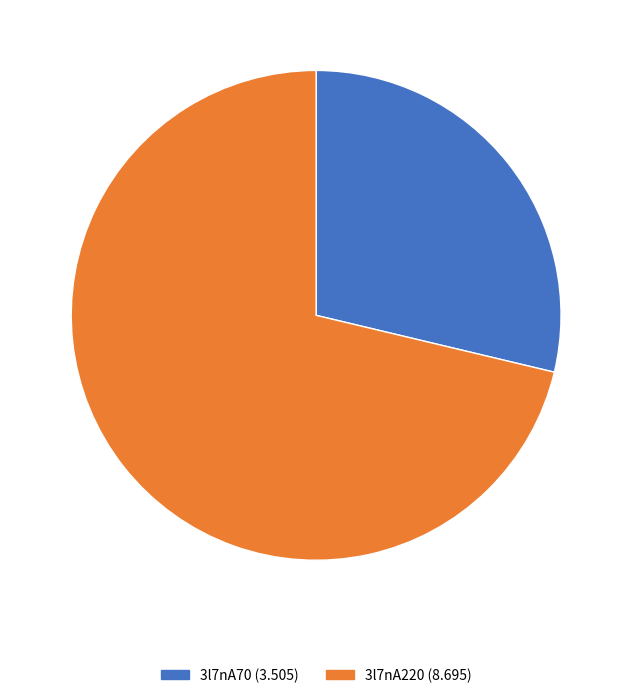

True or false: 3l7nA70 accounts for 29% of the total.

True